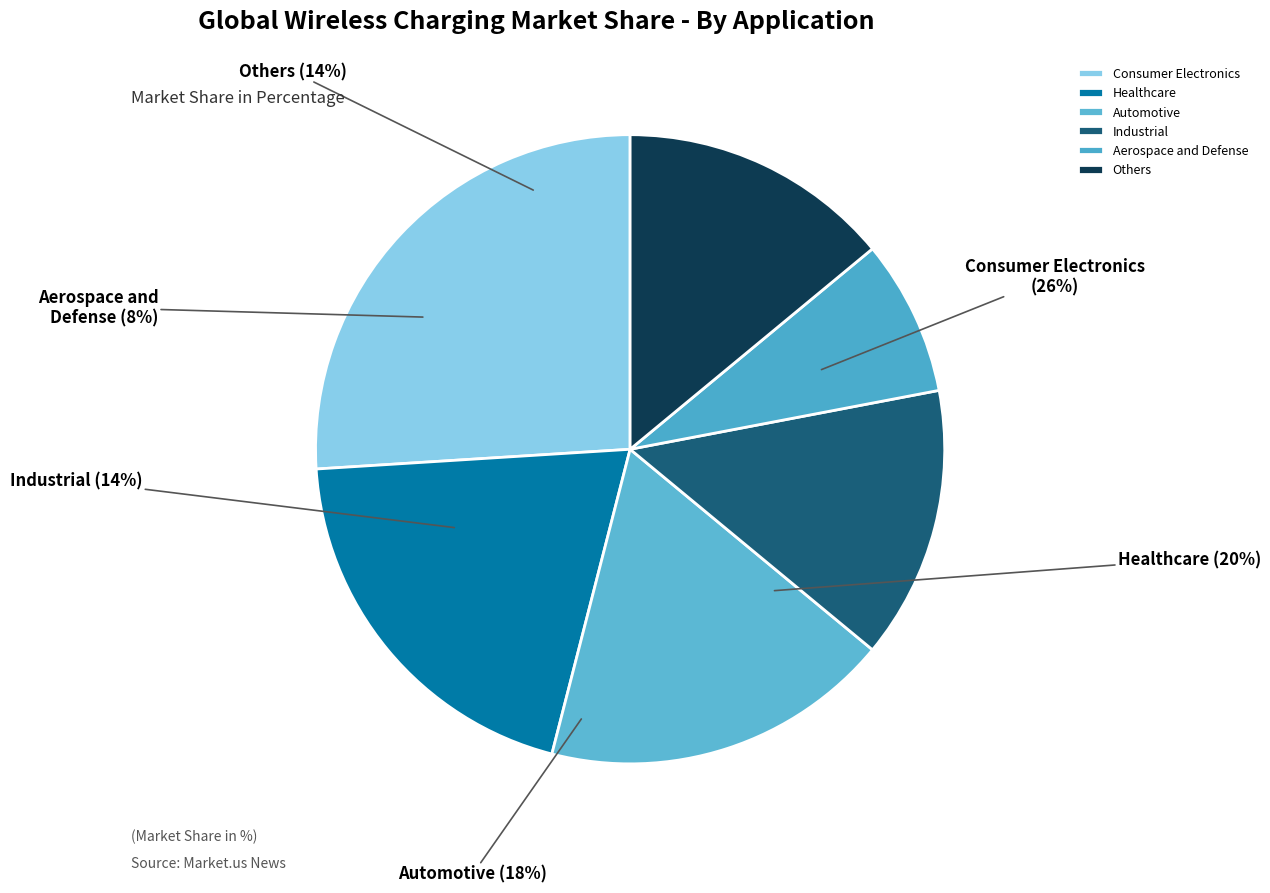

Between 24 and 1822, which is larger?

1822